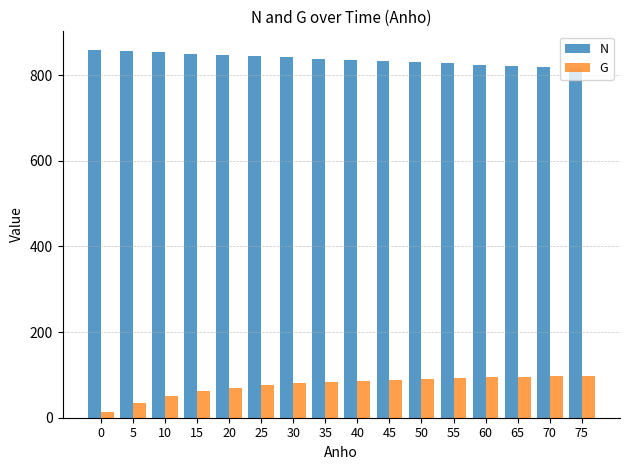

What is the sum of all N values?

13401.4